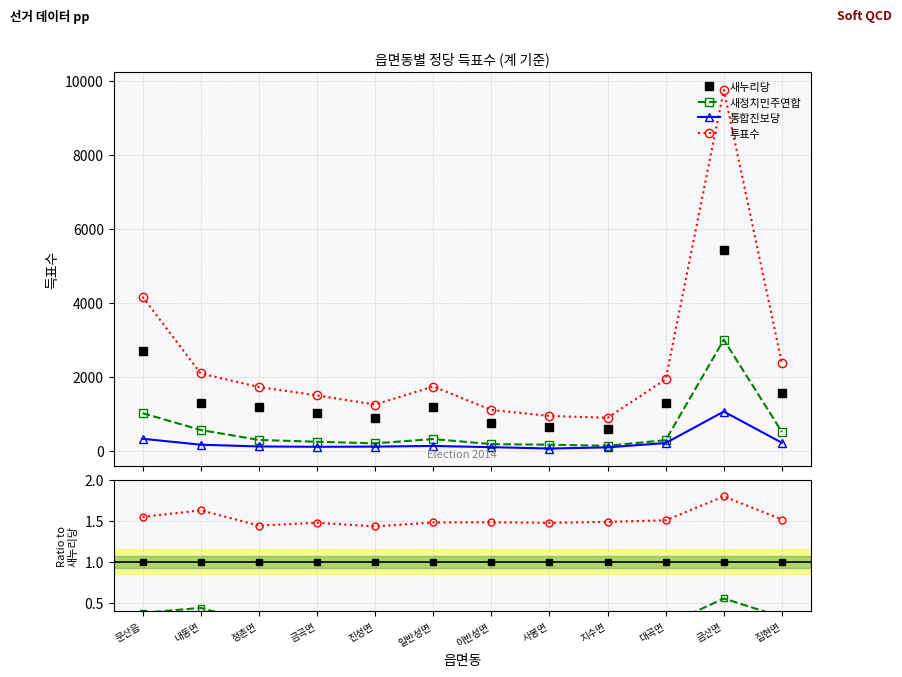

Does the chart have visible grid lines?

Yes